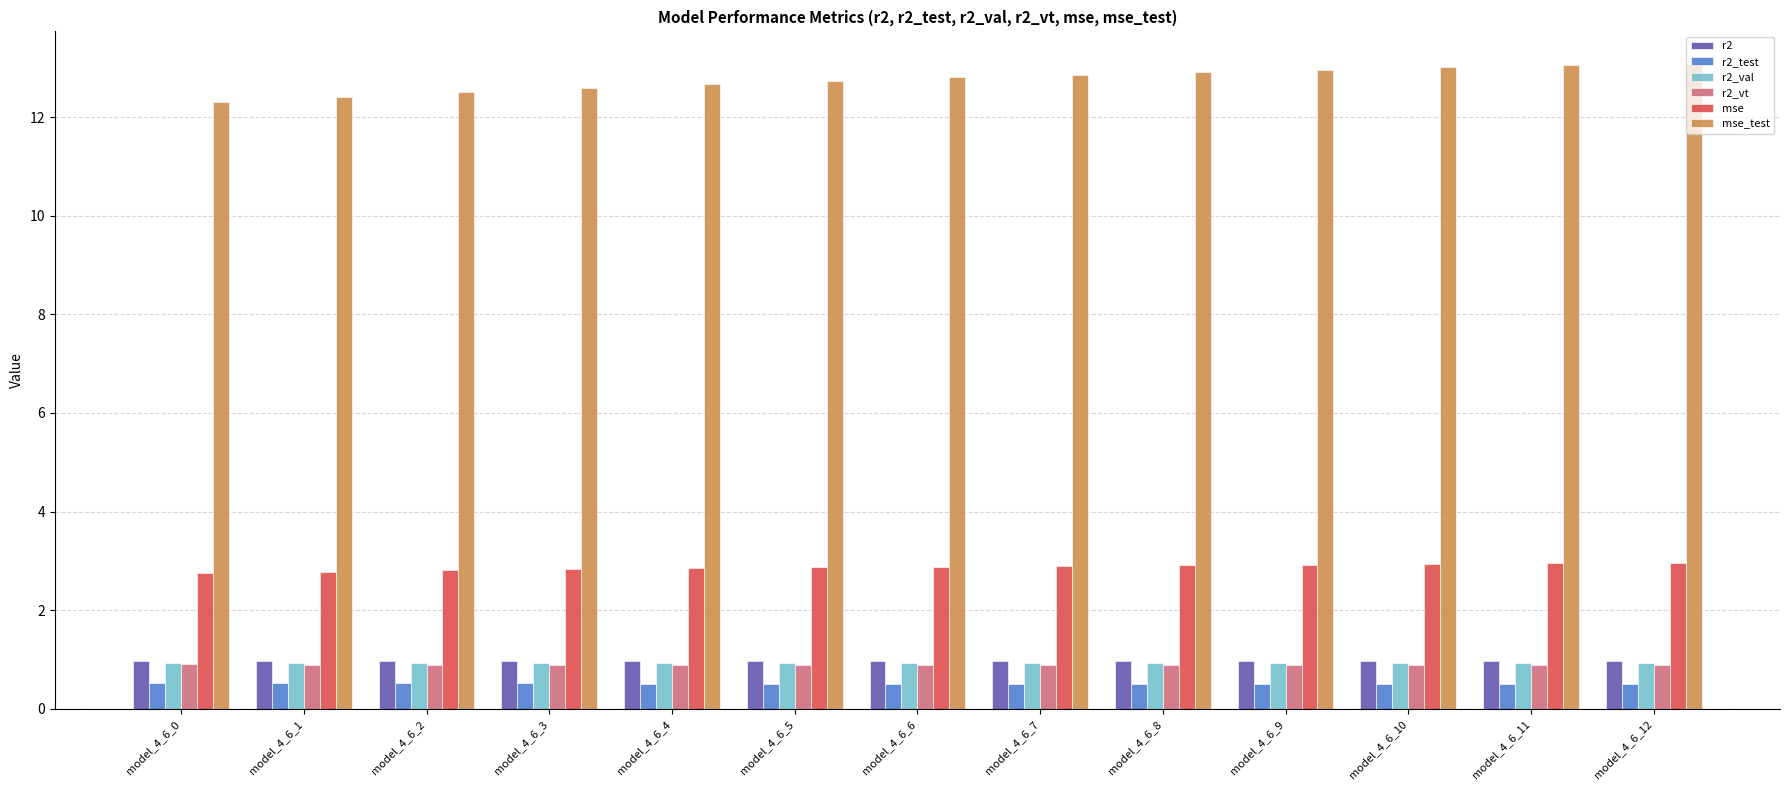

The r2_val series shows 0.9 at model_4_6_4. True or false?

True